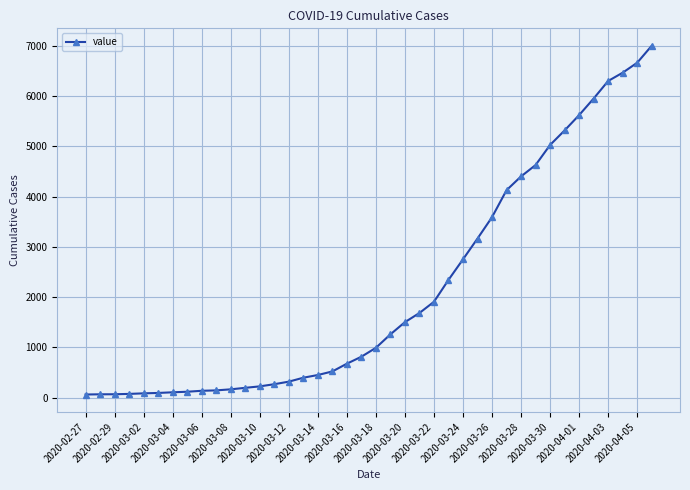

What is the greatest value displayed?

7004